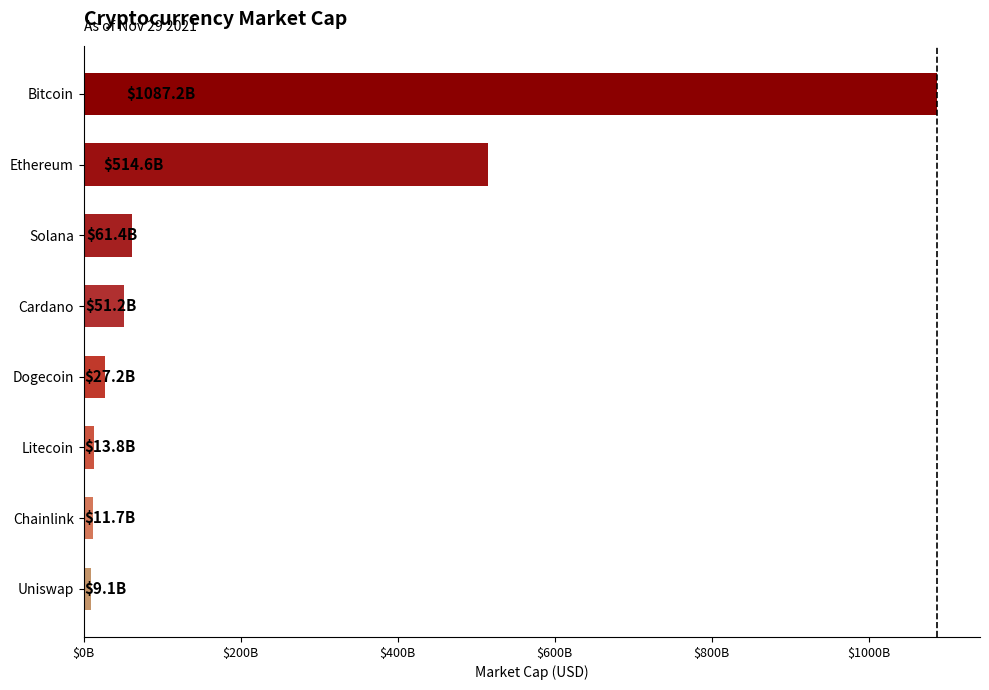

Are the bars horizontal?

Yes